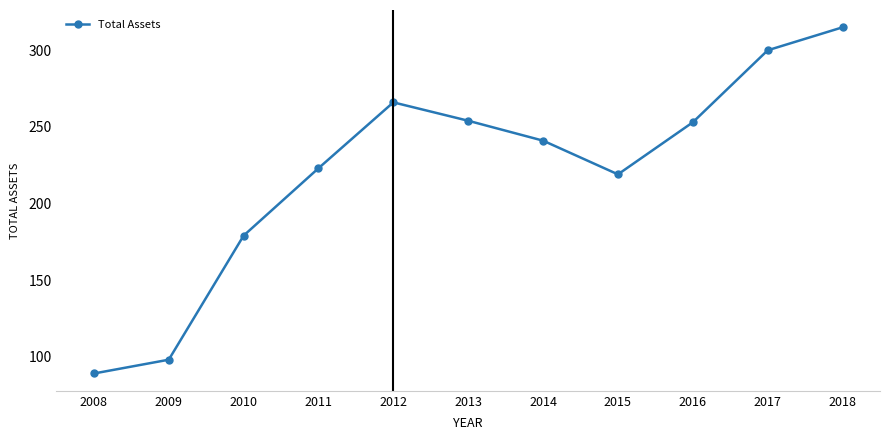

How many points are higher than both their immediate neighbors (excluding endpoints)?

1